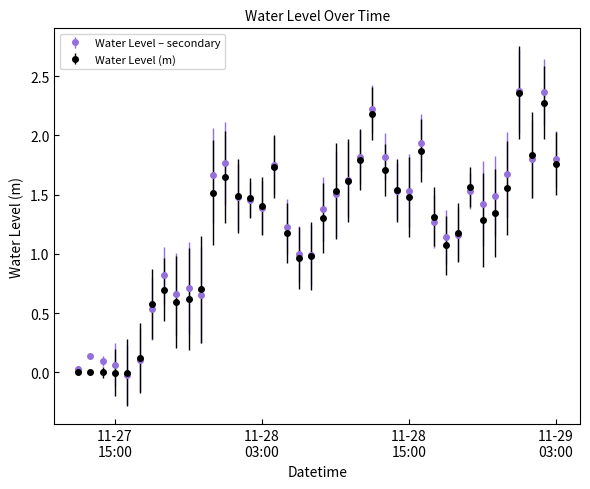

What is the value of the Water Level – secondary point at the 25th from the left?

2.2